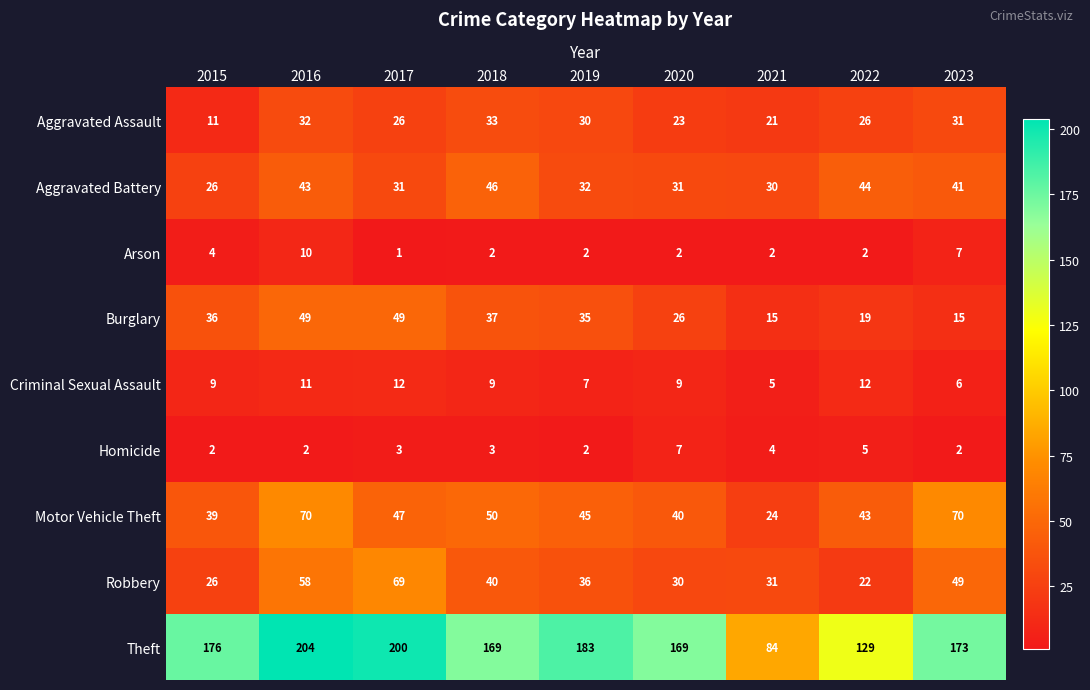

Where is Motor Vehicle Theft nearest to the value 47?

2017